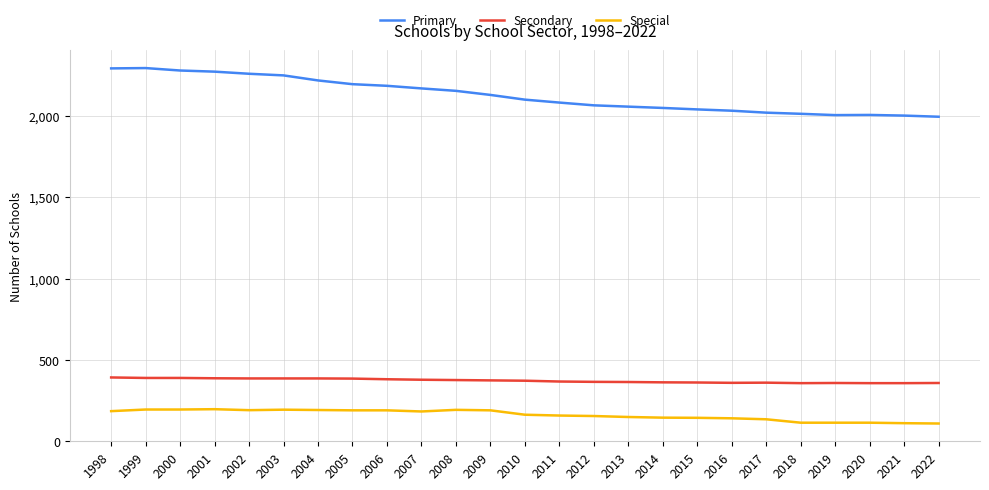

What is the difference between the second highest and minimum values in the Secondary series?

32